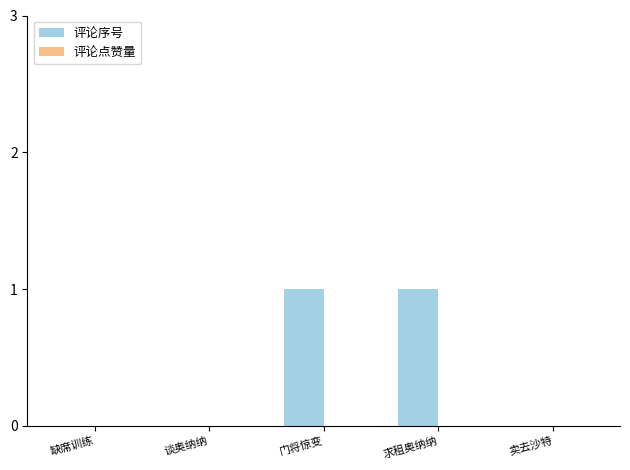

True or false: the data shows 1 at 求租奥纳纳.

True